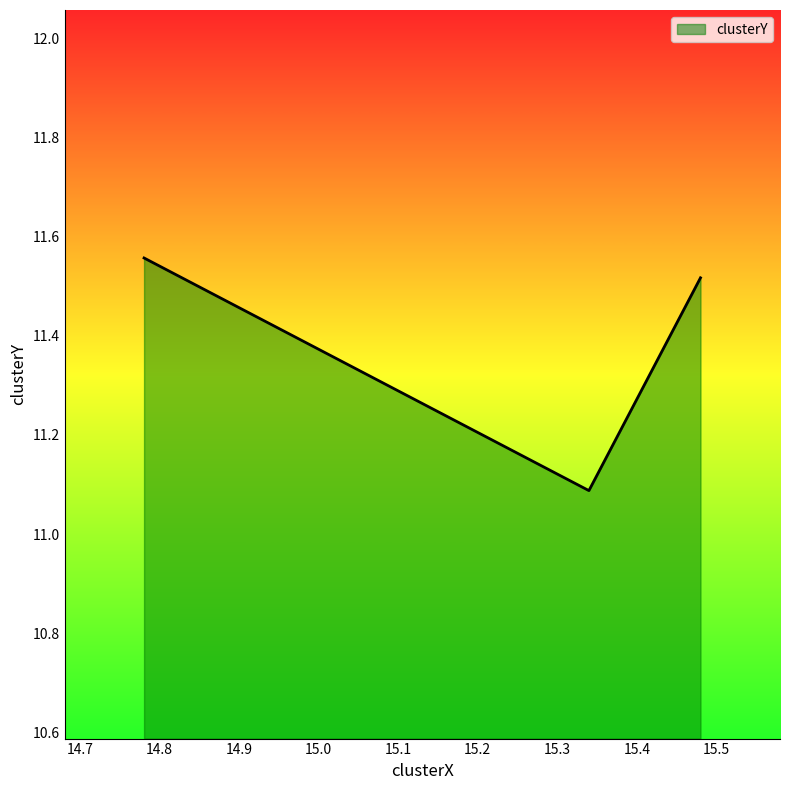

The value at 15.480135579211515 is 19.7. True or false?

False